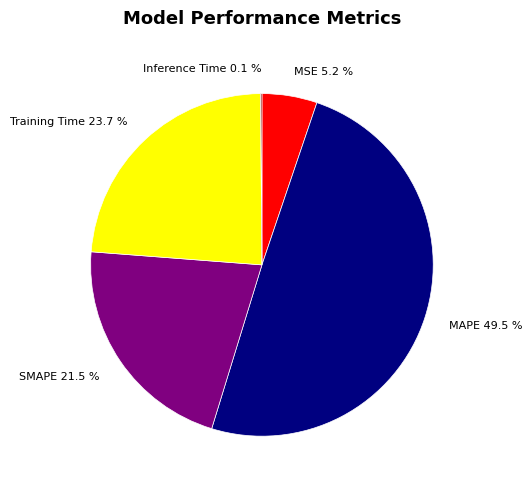

Is there a majority slice in this chart?

No